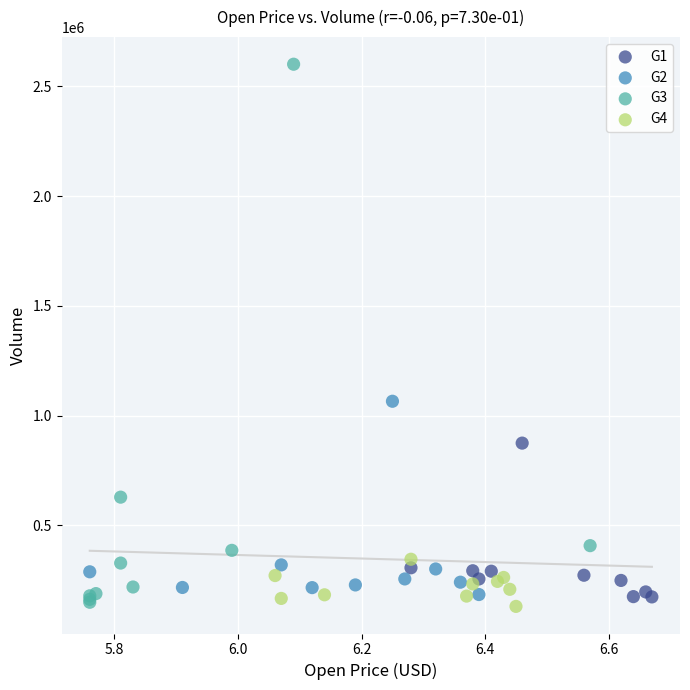

Which series reaches the maximum Y coordinate?

G3